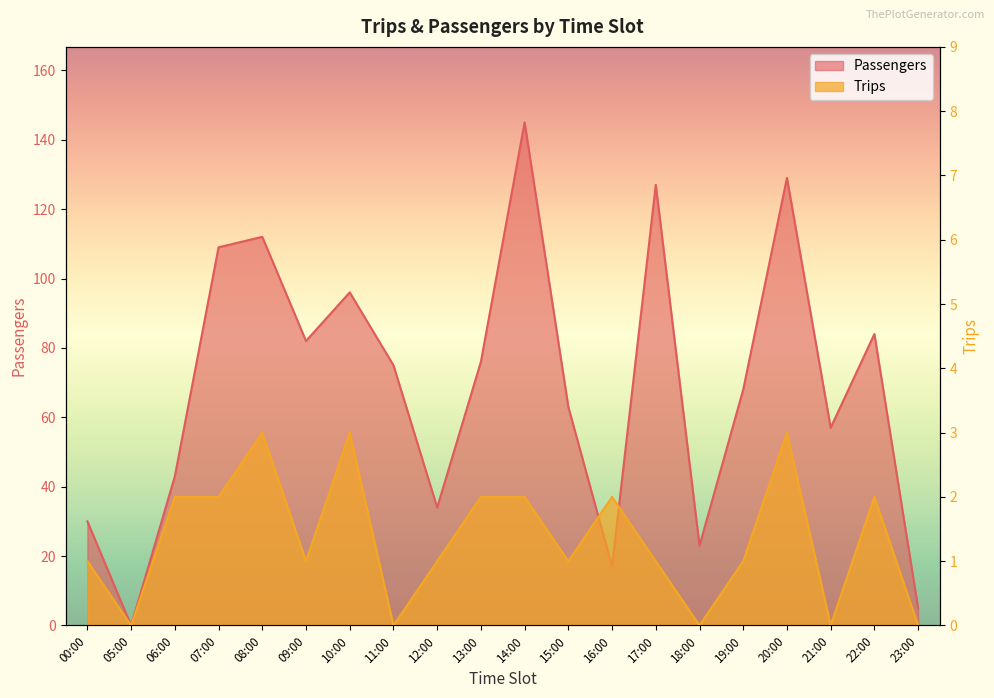

The Passengers series shows 109 at 07:00. True or false?

True